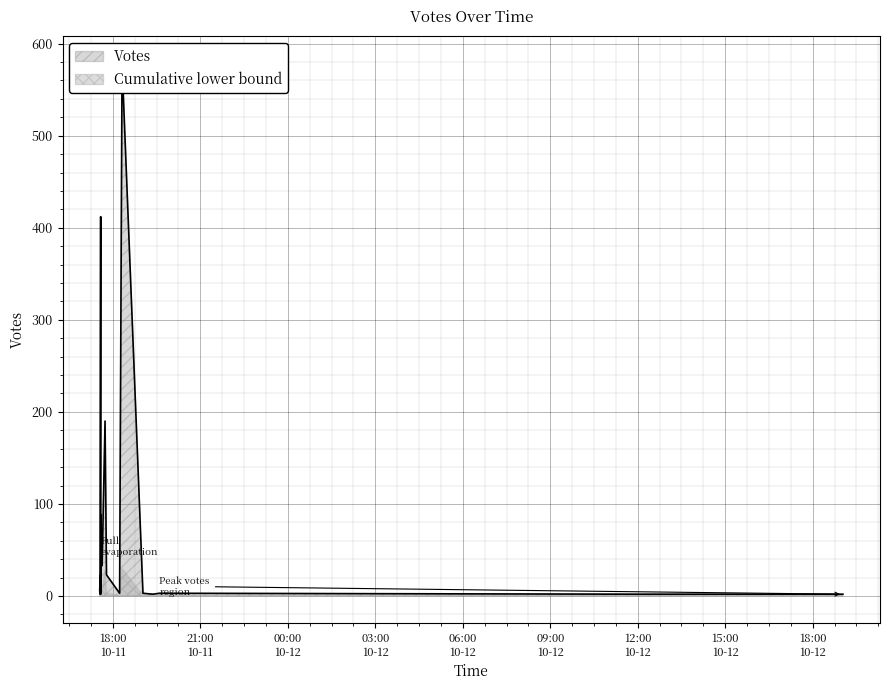

What is the change in value from 2019-10-11 17:34 to 2019-10-11 17:33?

-16